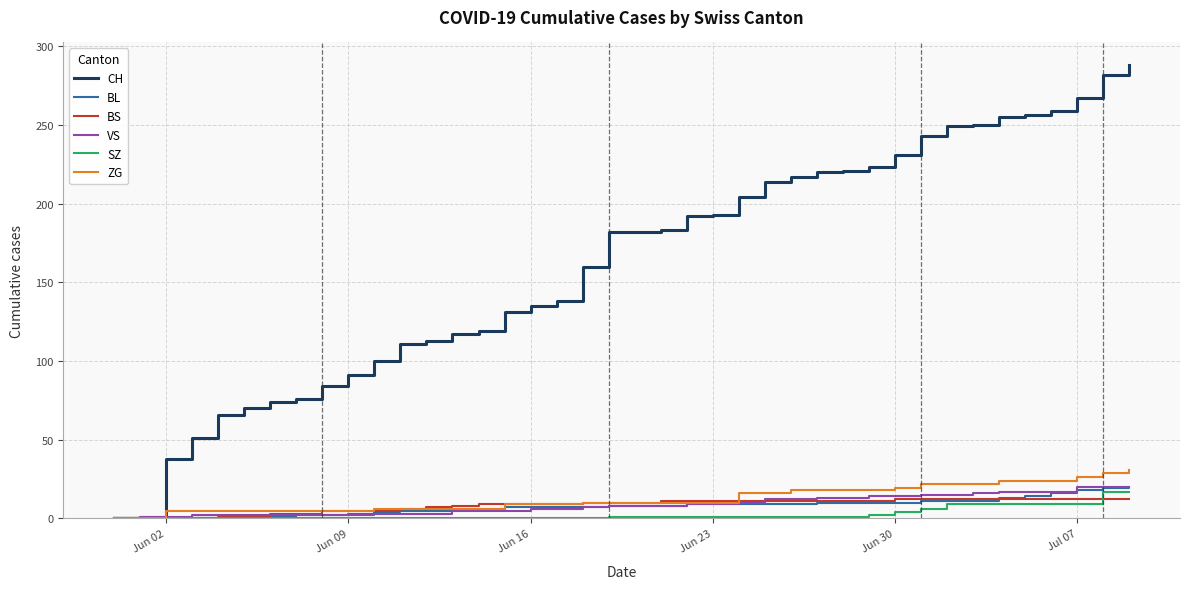

What is the maximum value shown in the chart?

288